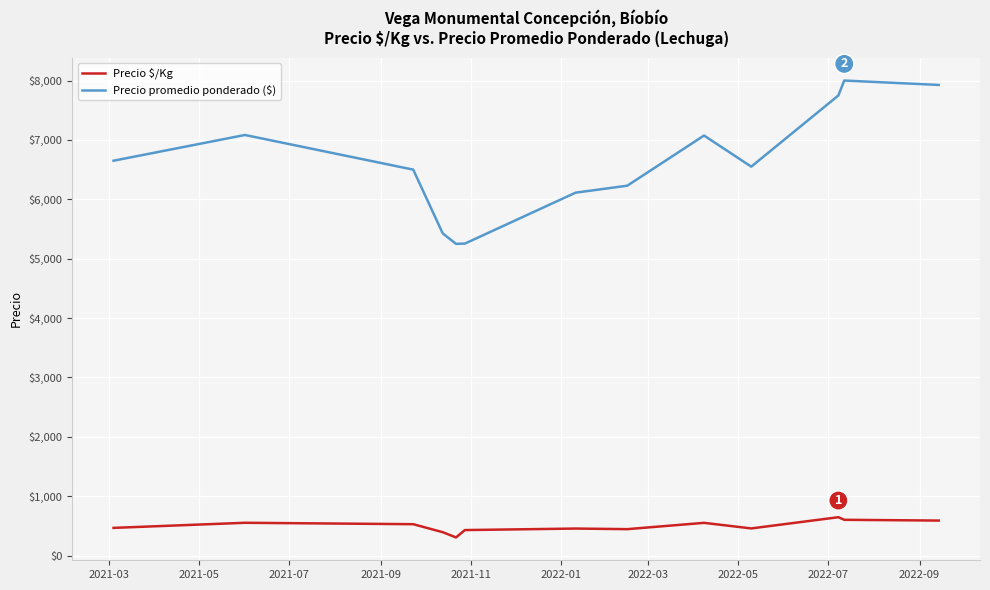

Which series has the widest spread of values?

Precio promedio ponderado ($)